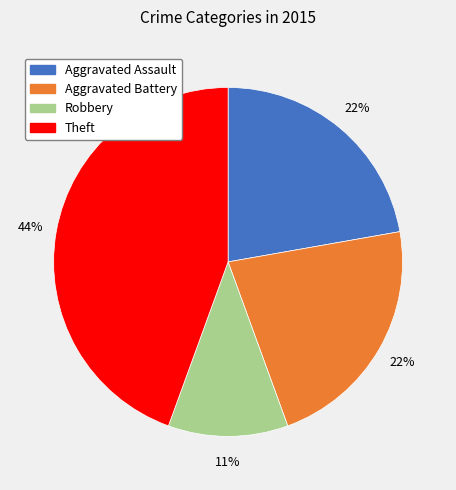

Which category has the smallest portion of the pie?

Robbery